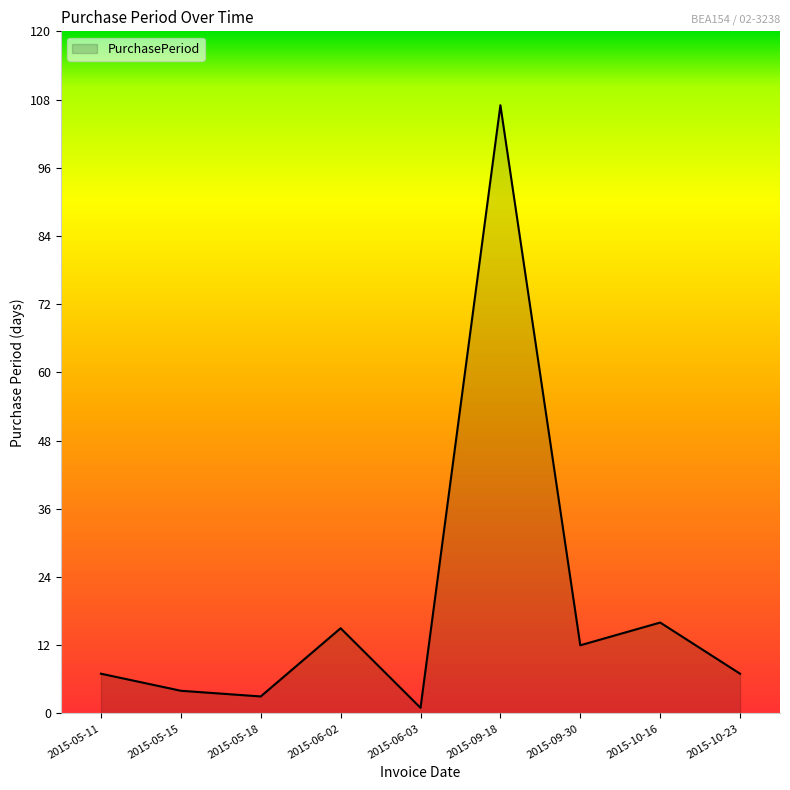

How many lines are shown in the chart?

1